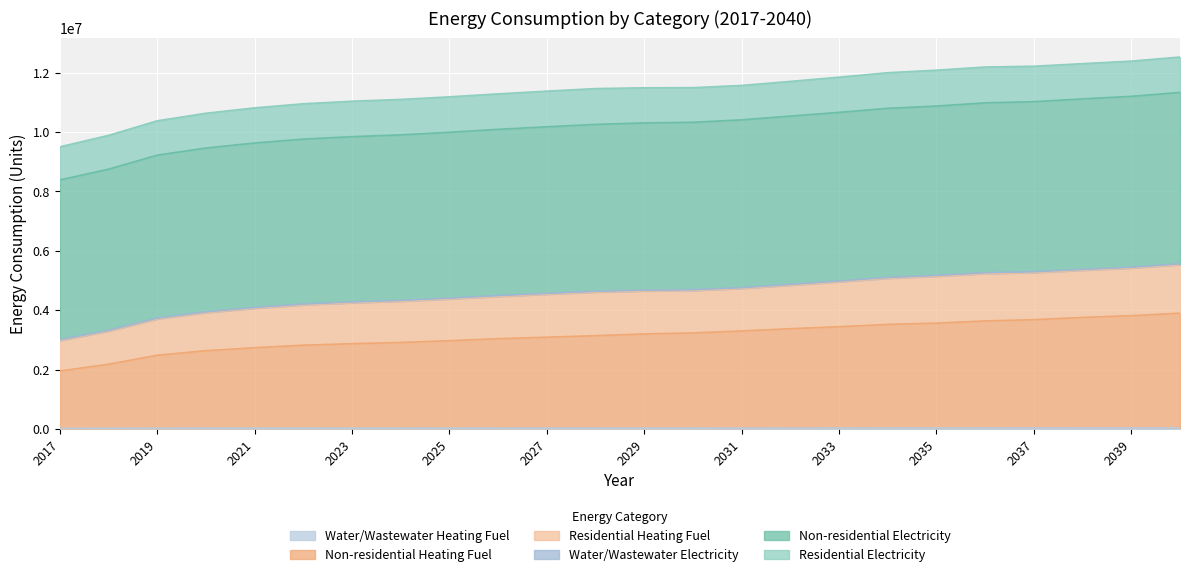

Does the chart display data point markers on the line(s)?

No